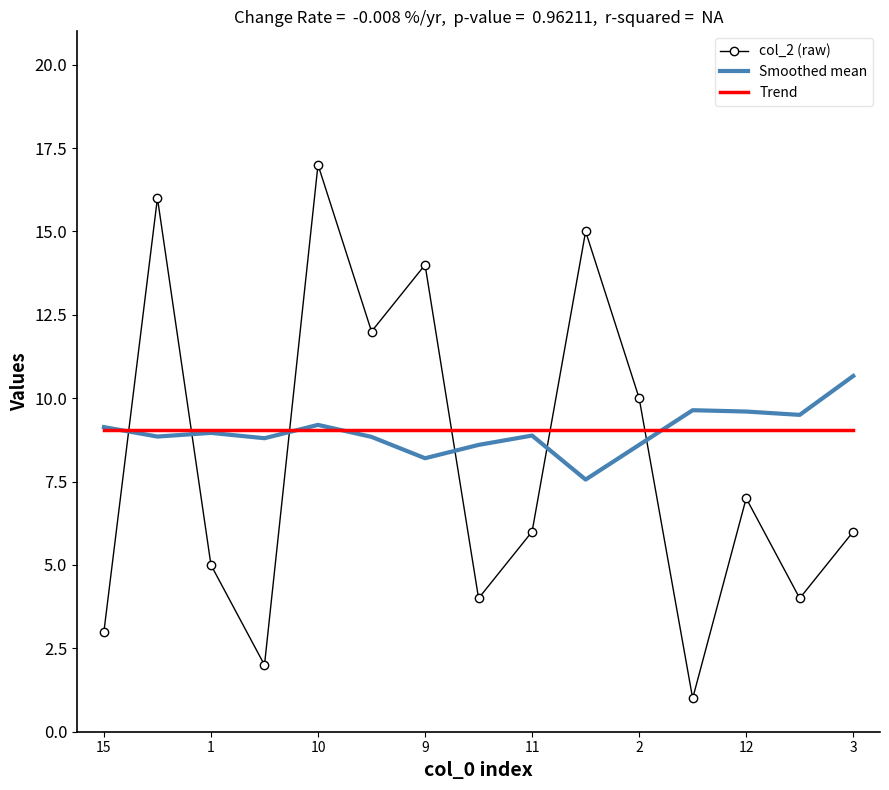

True or false: Smoothed mean and col_2 (raw) cross at least once.

True